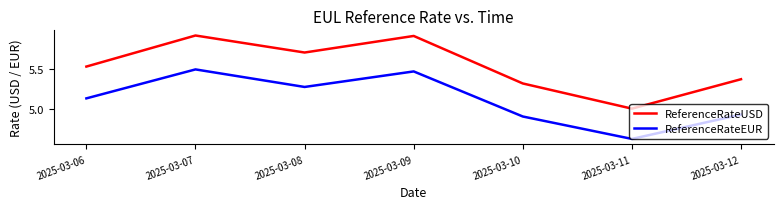

At which category does ReferenceRateEUR reach its first local valley?

2025-03-08